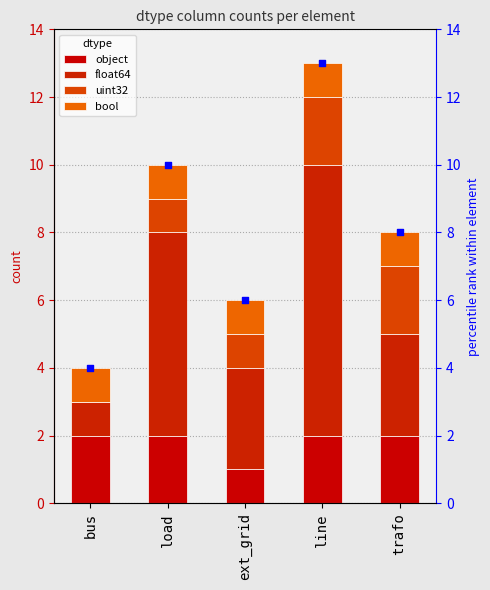

What is the total value across all series at line?

26